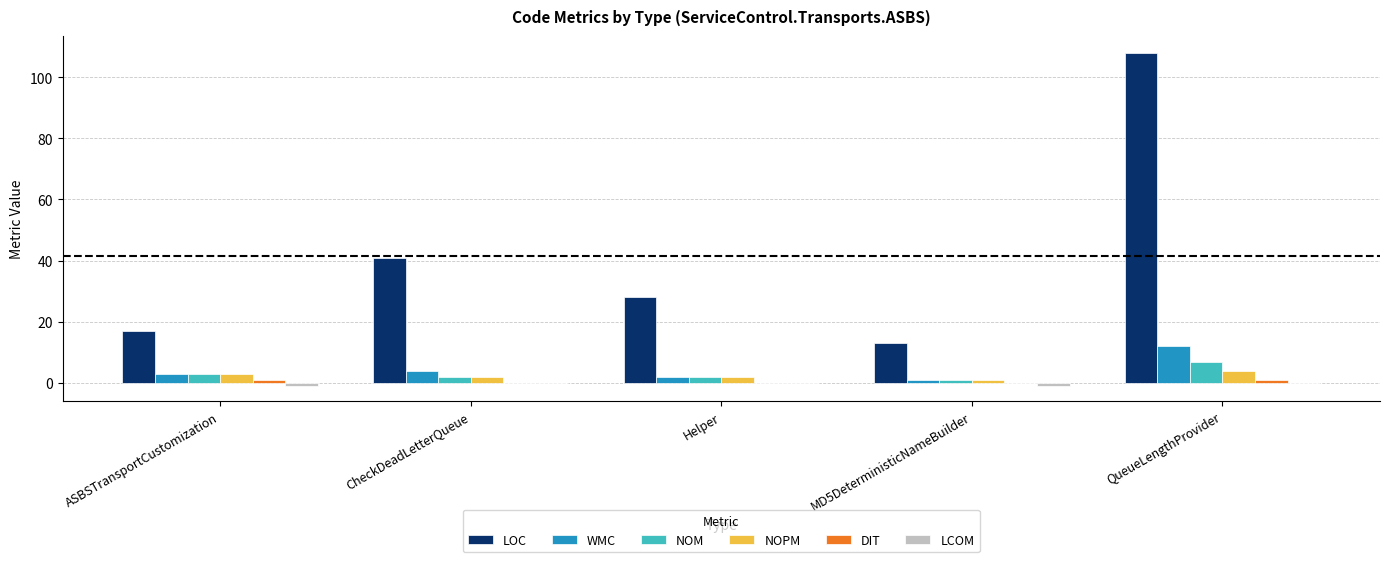

Where is LOC nearest to the value 60?

CheckDeadLetterQueue